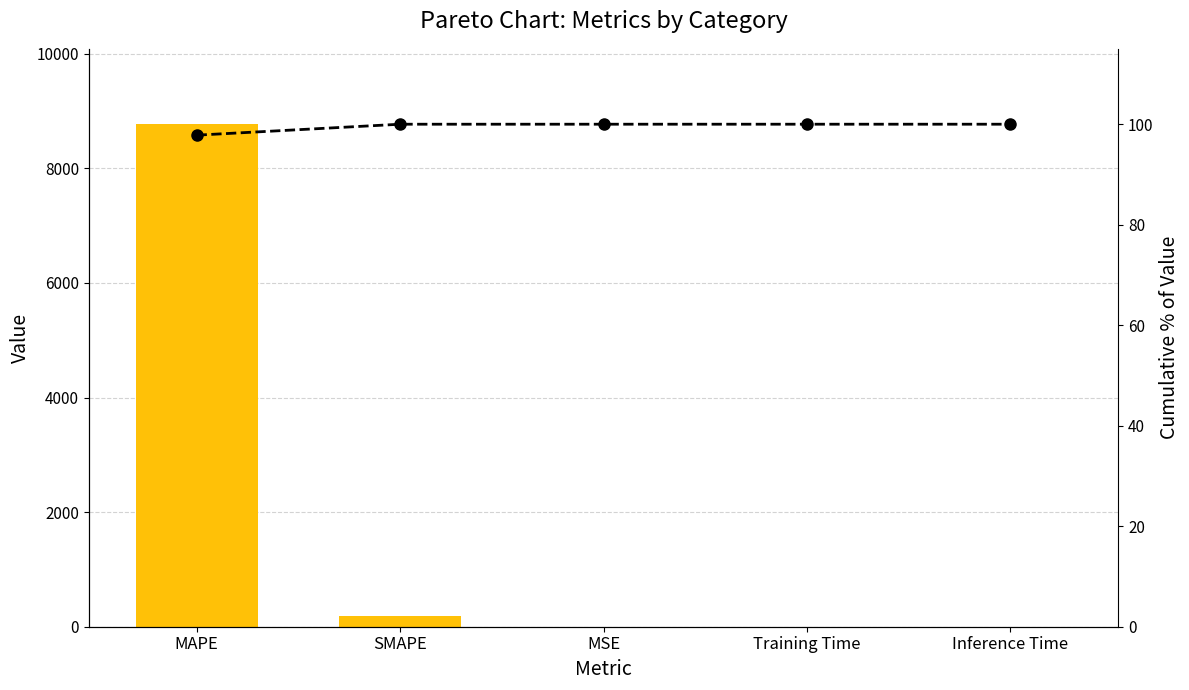

Which series has the widest spread of values?

col_1